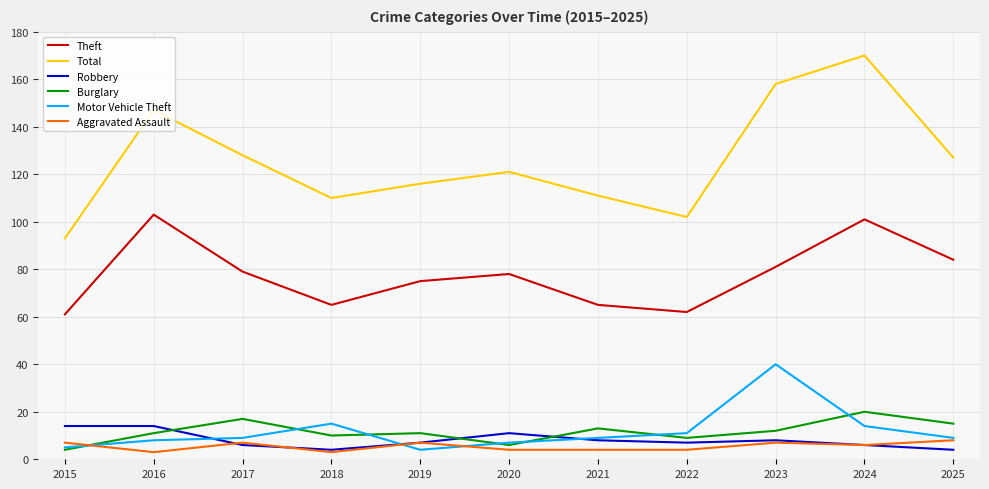

What is the maximum value for Theft?

103